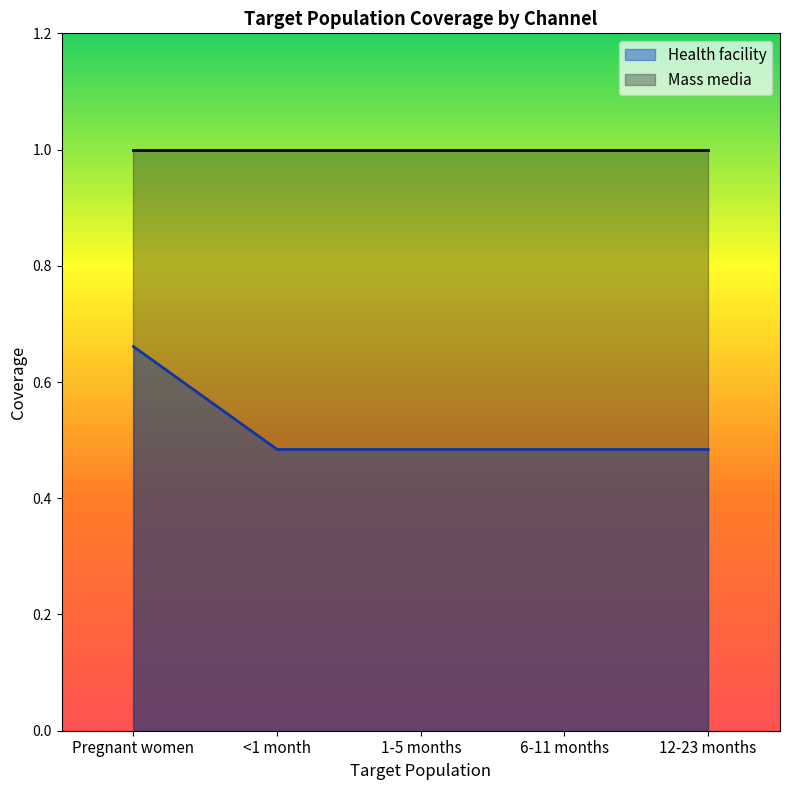

How many lines are shown in the chart?

2